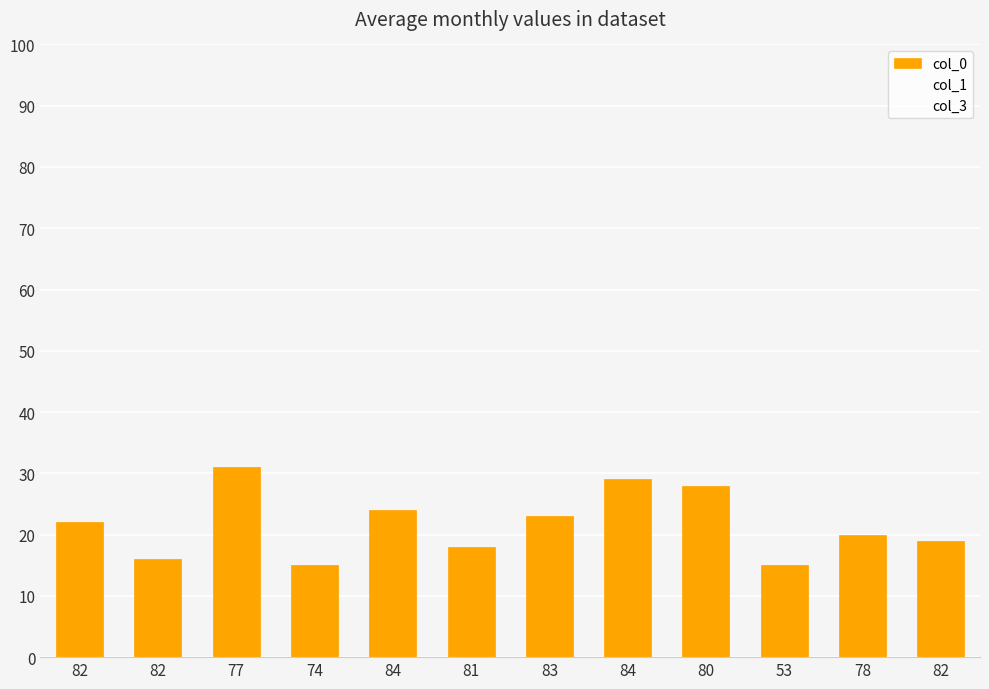

Are the bars horizontal?

No